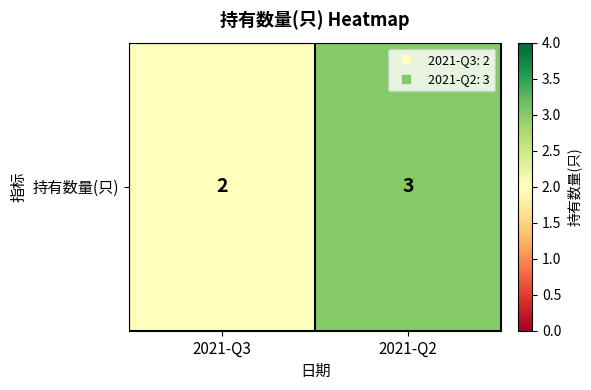

Reading left to right, extract all data points from this chart.

2	3